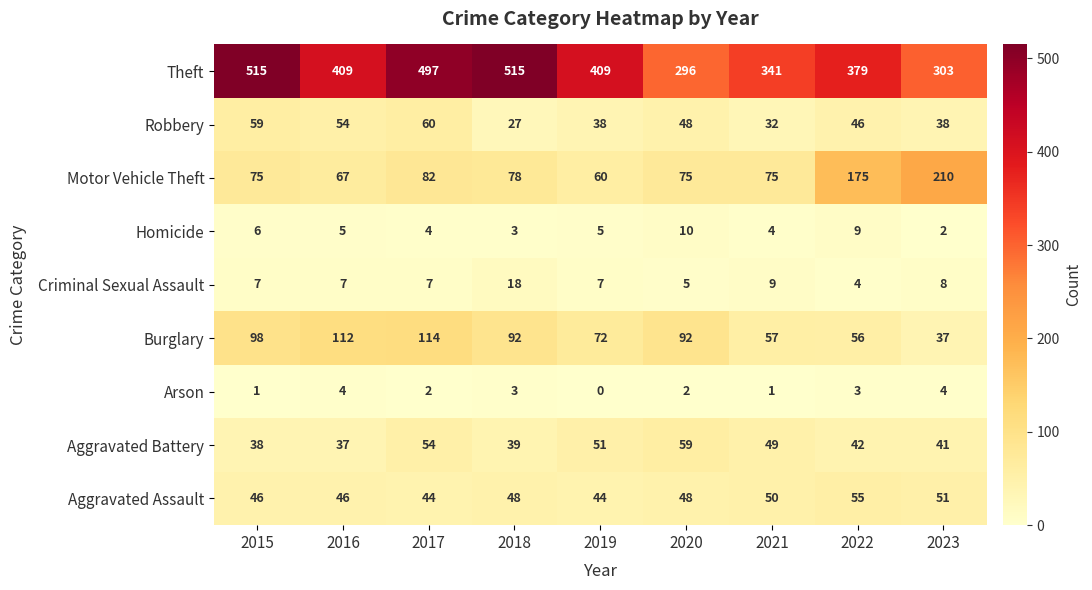

What is the maximum value shown in the chart?

515